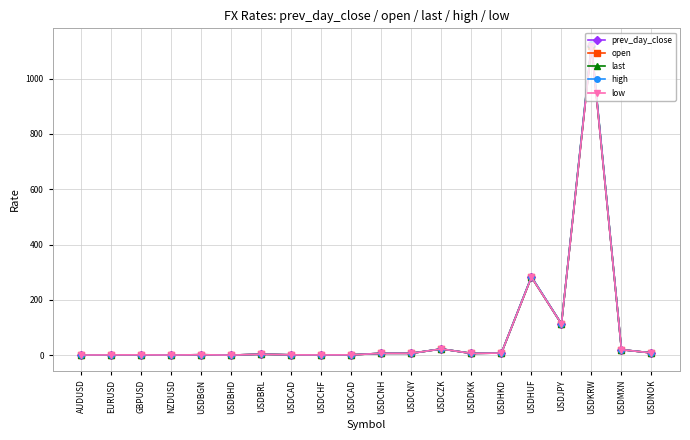

Is it true that open equals 2.1 at USDCAD?

False